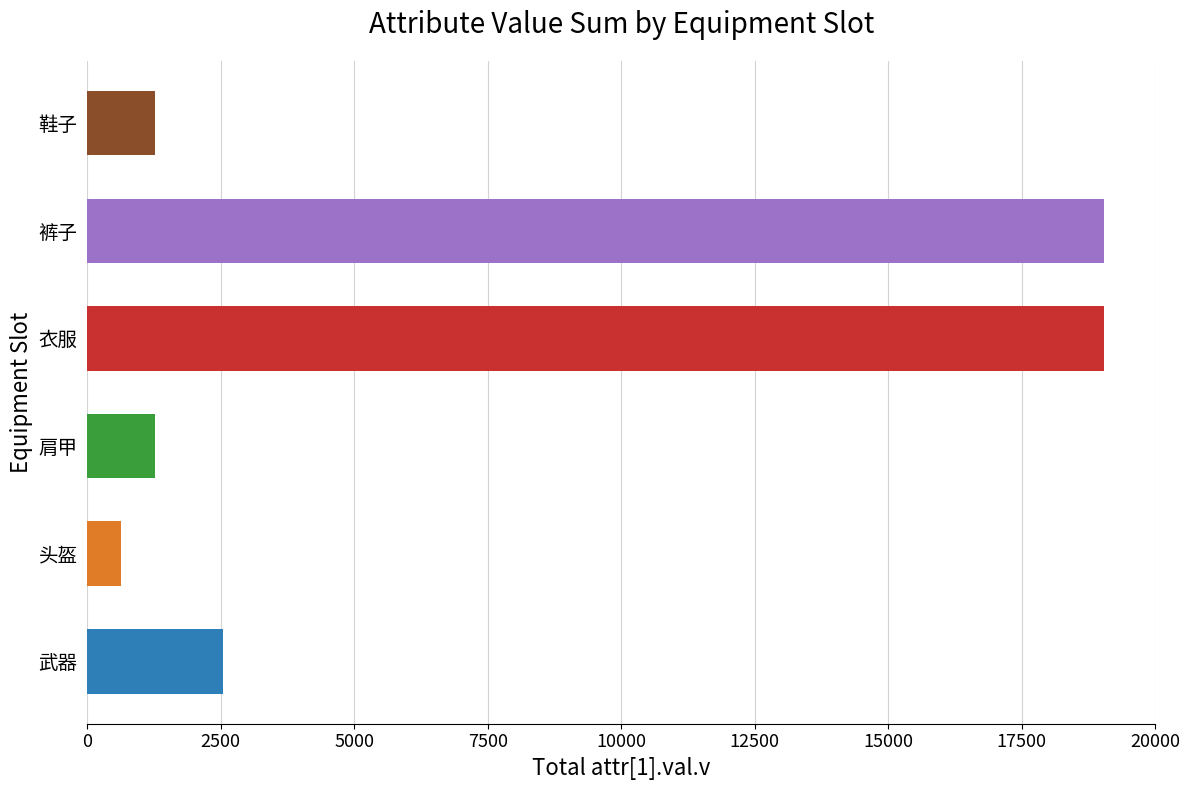

The extAttr[1].val.v series shows 30 at 8. True or false?

False